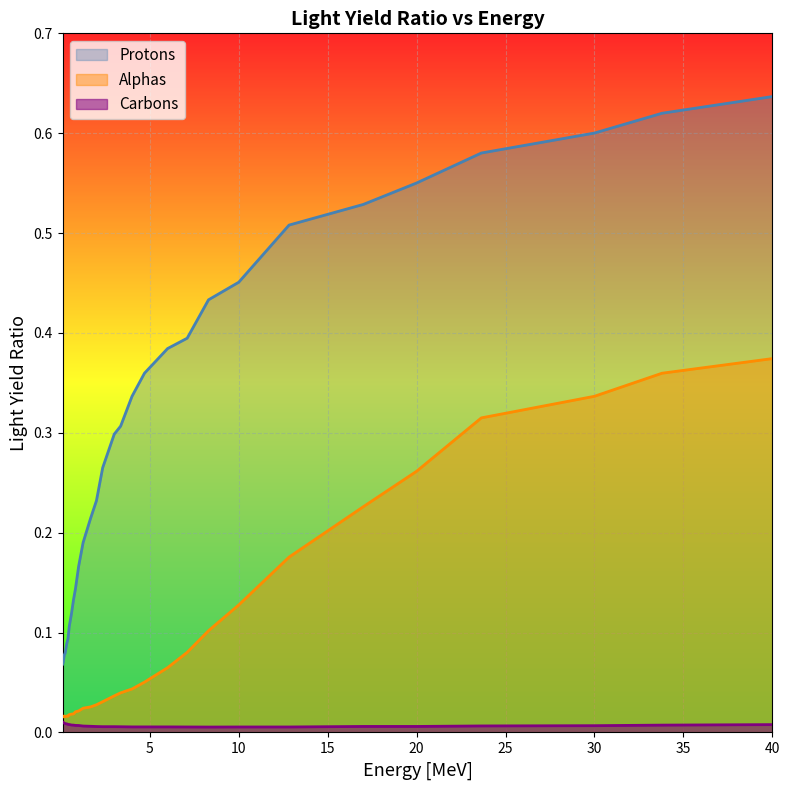

At which category does the chart reach its peak across all series?

40